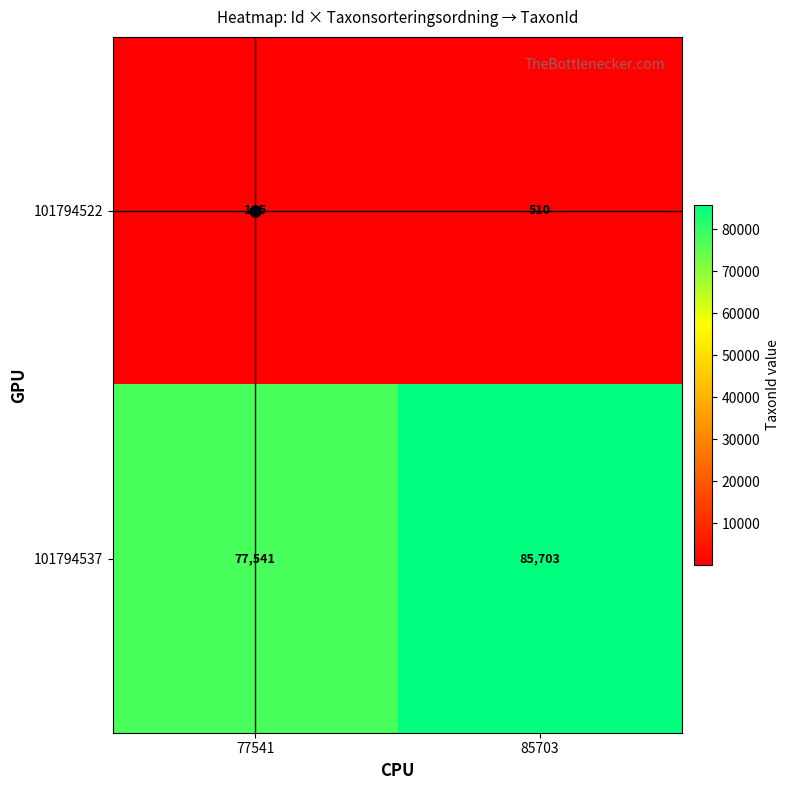

What value does the 101794522 series have at 85703, to the nearest 5?

510